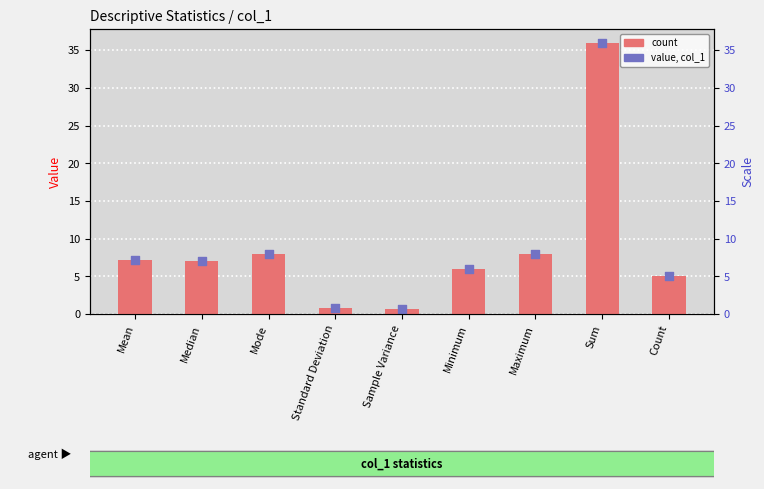

Which series contains the highest Y value?

value